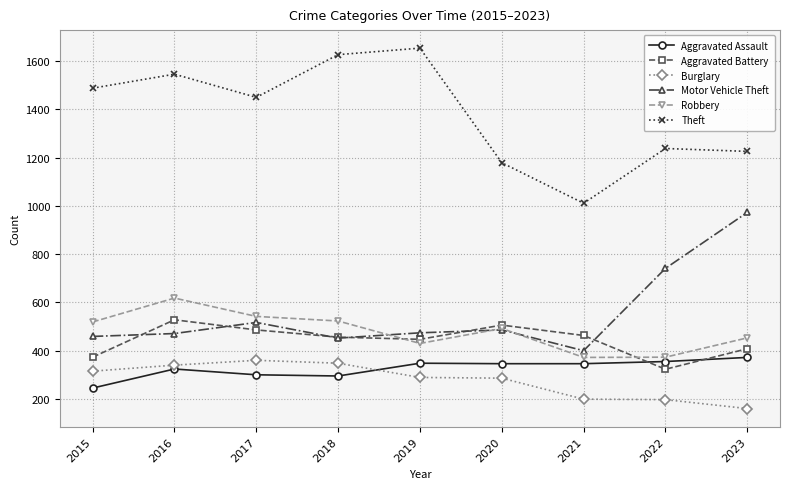

What is the difference between the maximum and second lowest values in the Burglary series?

163